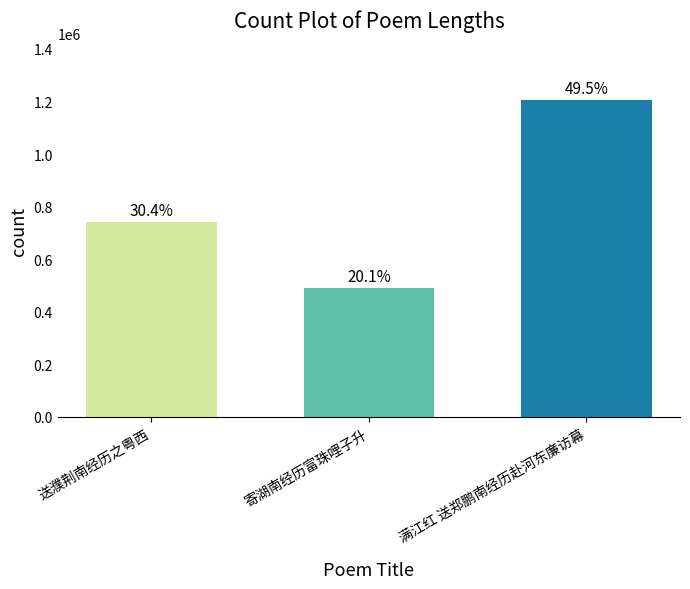

Rank the categories by value from lowest to highest.

寄湖南经历富珠哩子升, 送濮荆南经历之粤西, 满江红 送郑鹏南经历赴河东廉访幕